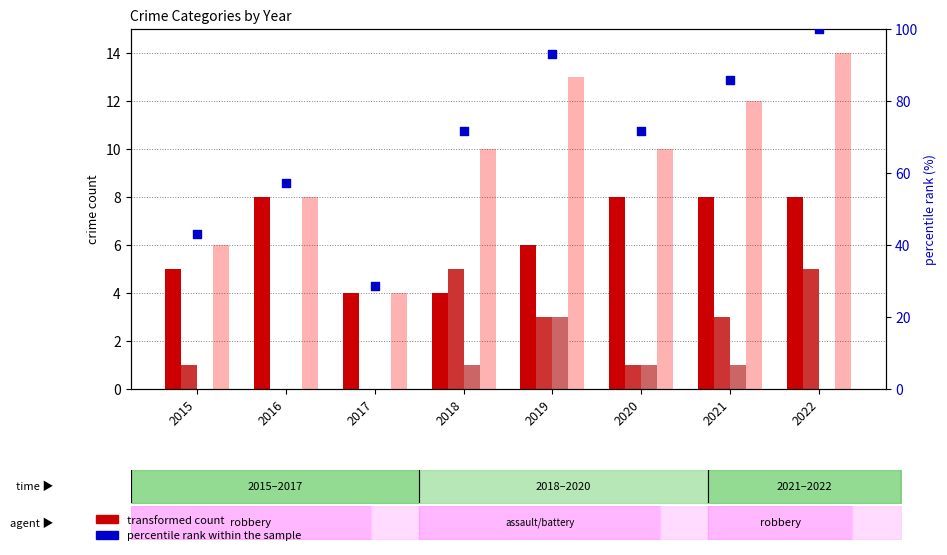

Which series contains the highest Y value?

percentile rank within the sample